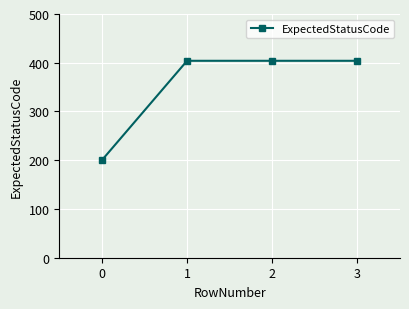

True or false: the data has more than 1 interior local peaks.

False